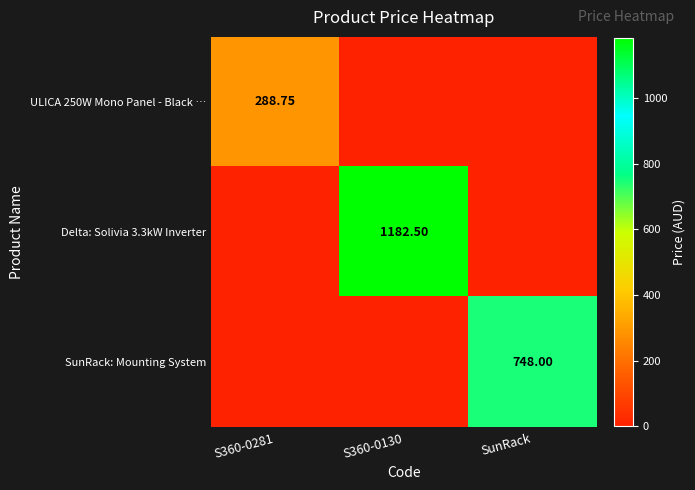

Is the value of SunRack: Mounting System at S360-0130 greater than the value of ULICA 250W Mono Panel - Black … at S360-0281?

No